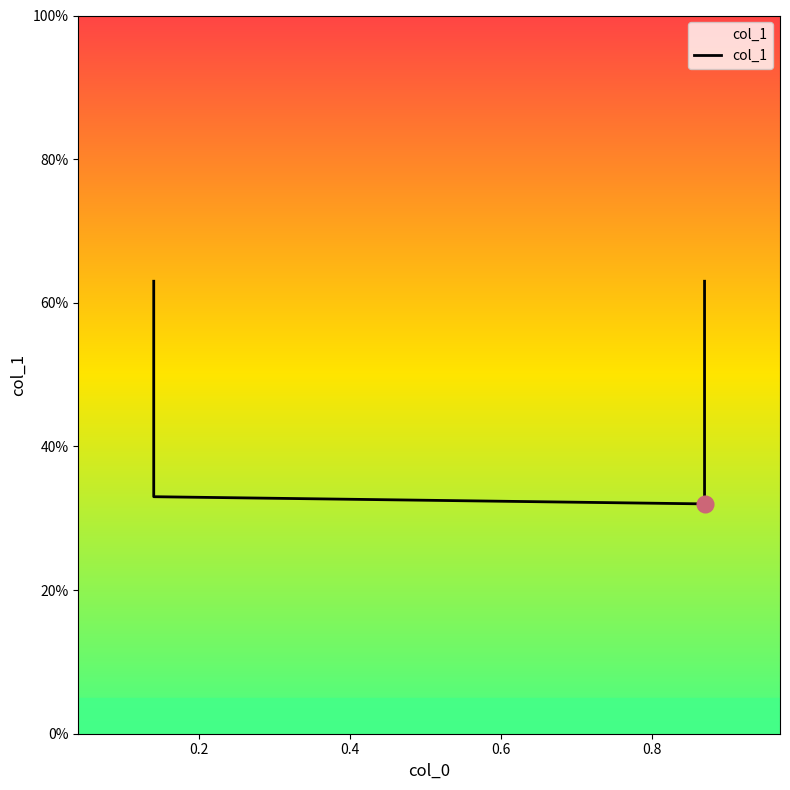

The value at 0.4 is 0.5. True or false?

False